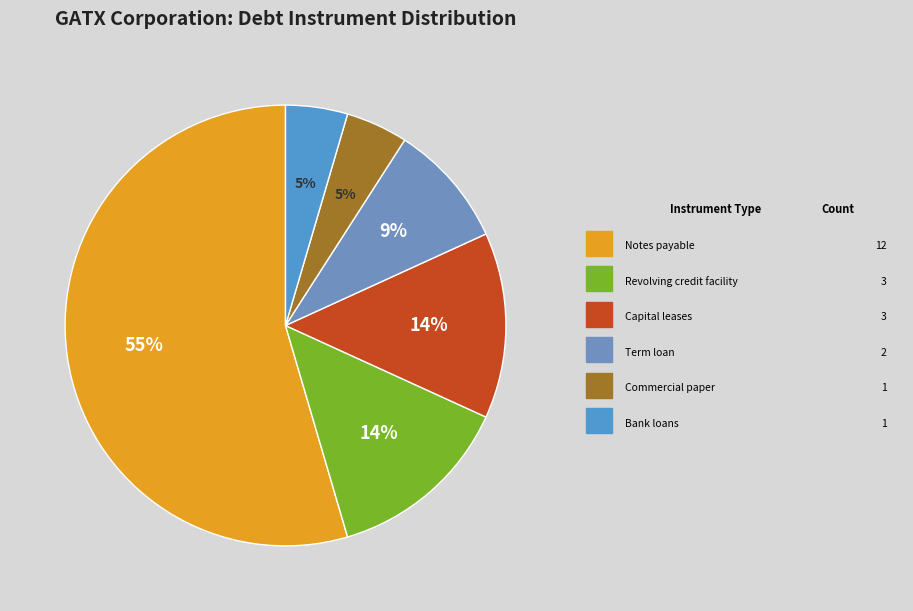

Which slice is the smallest?

Commercial paper